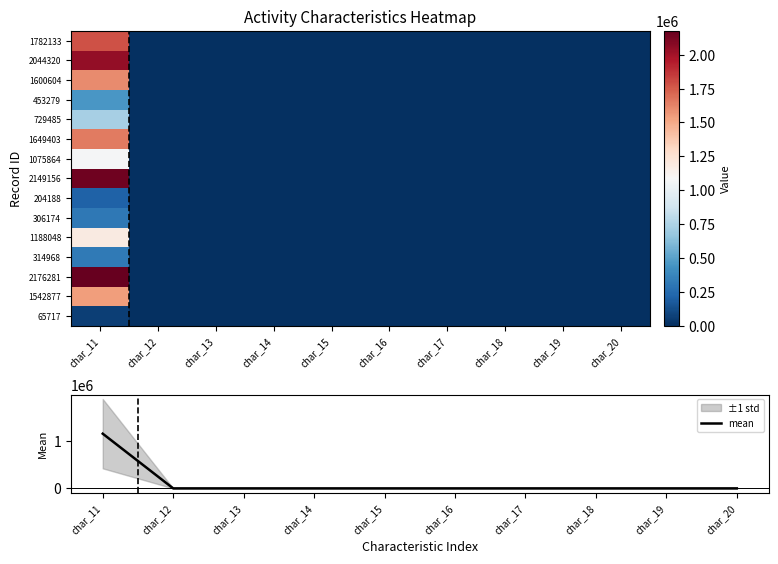

At how many categories does at least one series exceed 614518?

1